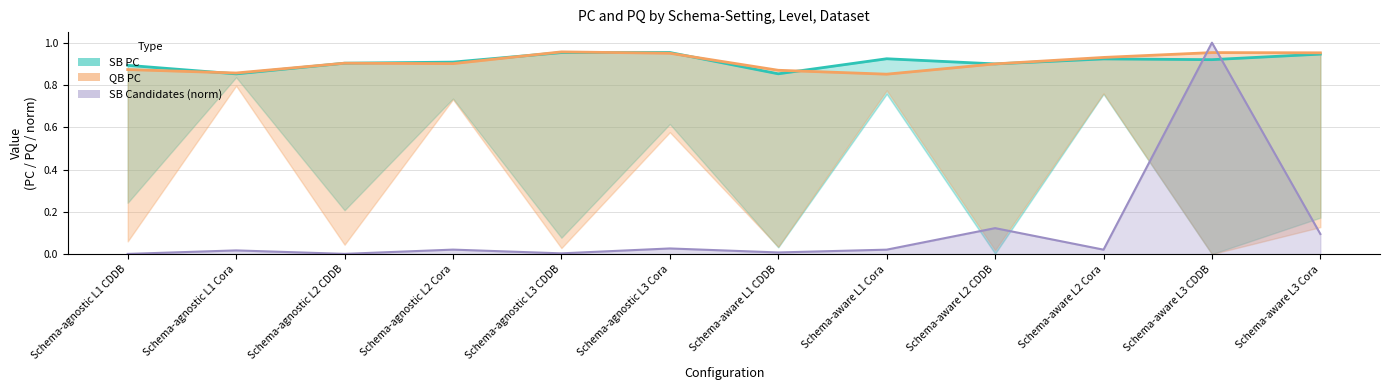

True or false: SB Candidates (norm) has a value of 0.0 at Schema-agnostic L3 CDDB.

True